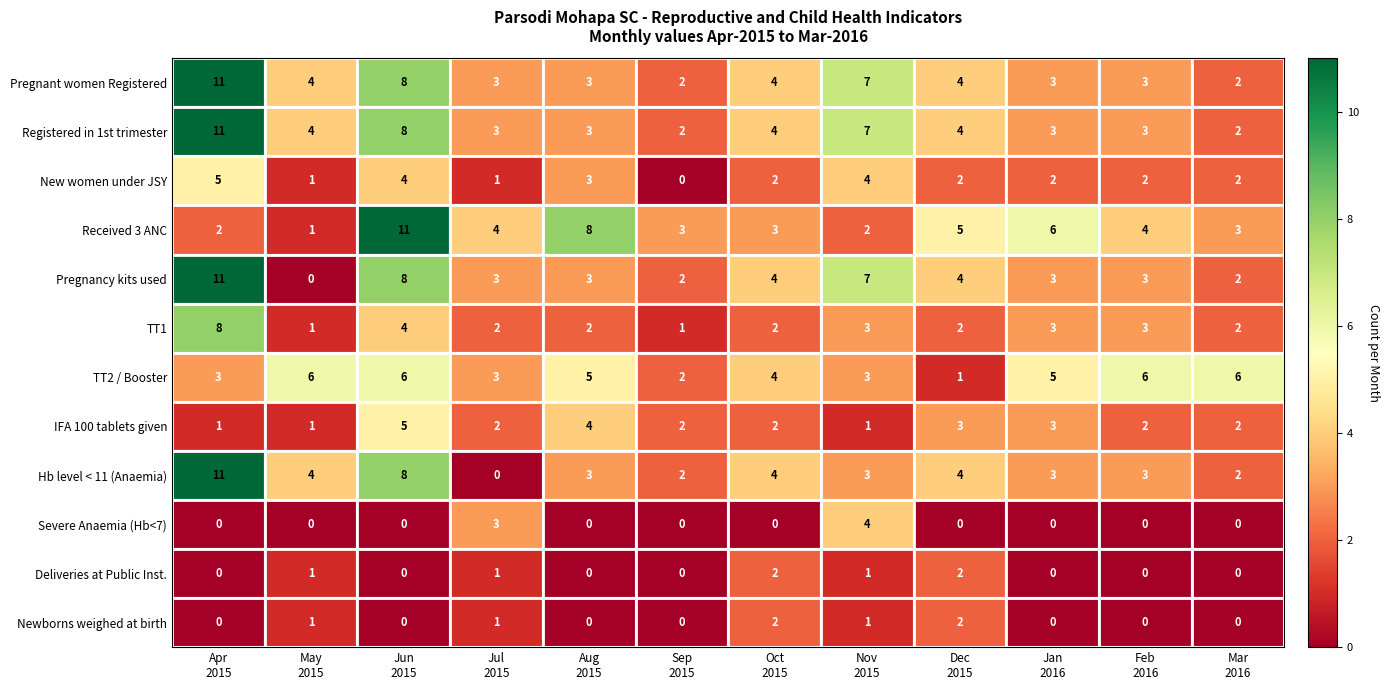

What is the difference between the second highest and second lowest values in the Registered in 1st trimester series?

6